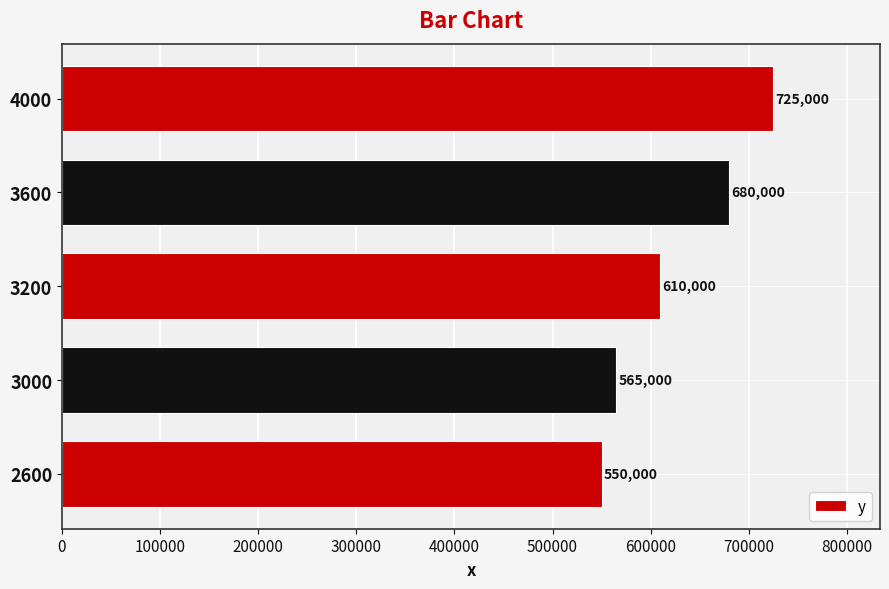

Is it true that the value at 4000 is 464823?

False